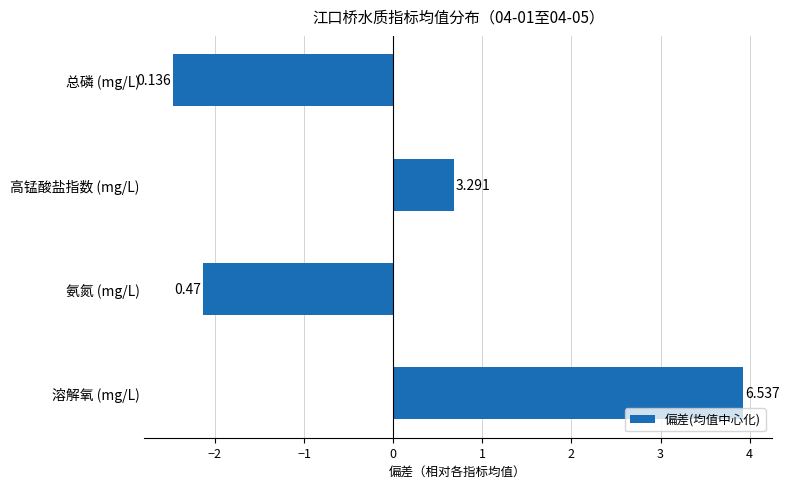

How many bars are there in total?

4